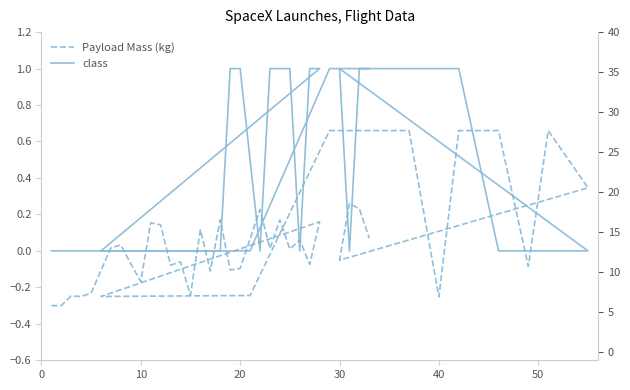

Which series has the widest spread of values?

class